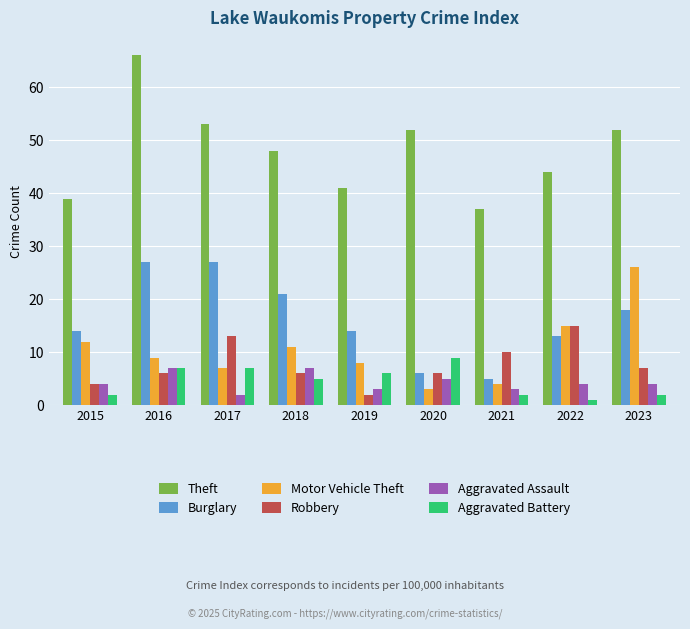

Which category has the lowest value in the Theft series?

2021